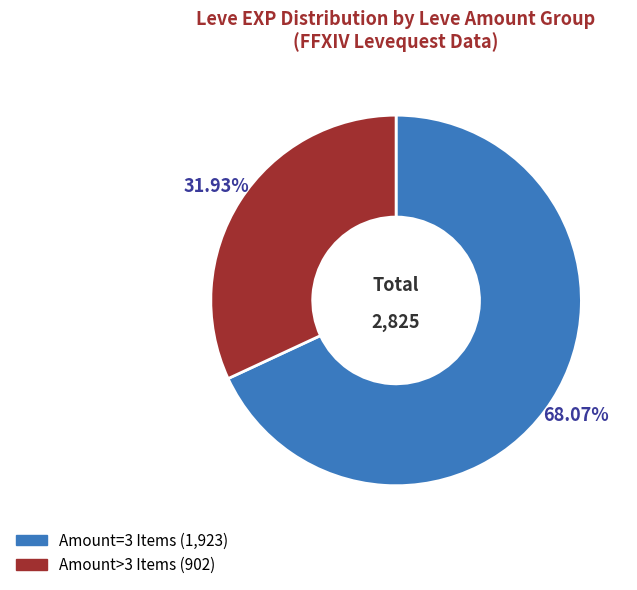

Is there any slice that represents more than half of the pie?

Yes